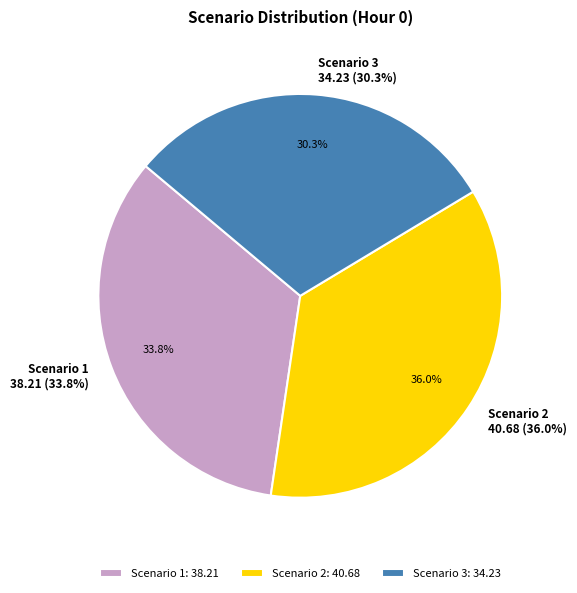

What percentage is the Scenario 3 slice, to the nearest percent?

30%